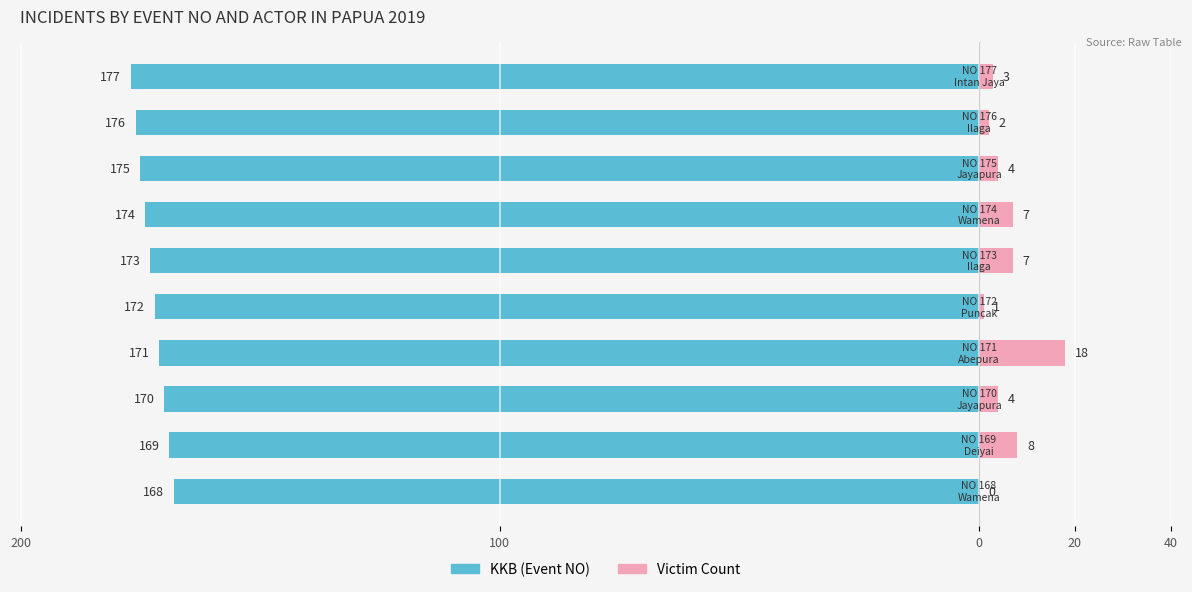

Is it true that KKB (Event NO) equals -39 at 9?

False